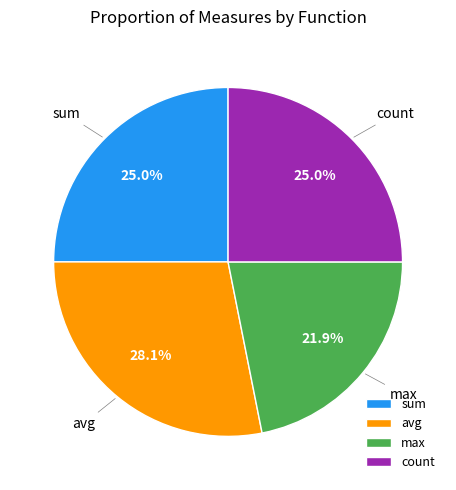

Which category has the smallest portion of the pie?

max